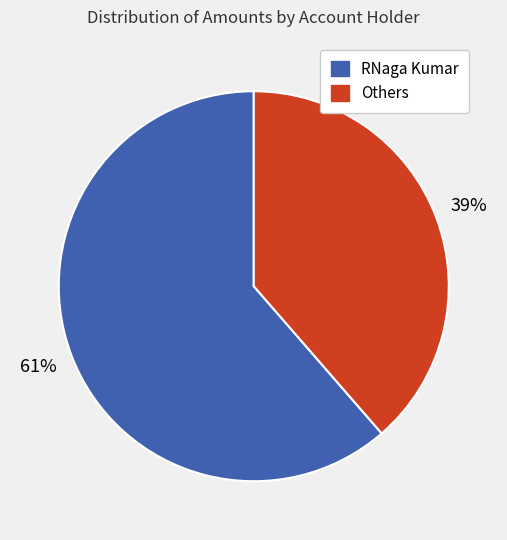

Is there a majority slice in this chart?

Yes